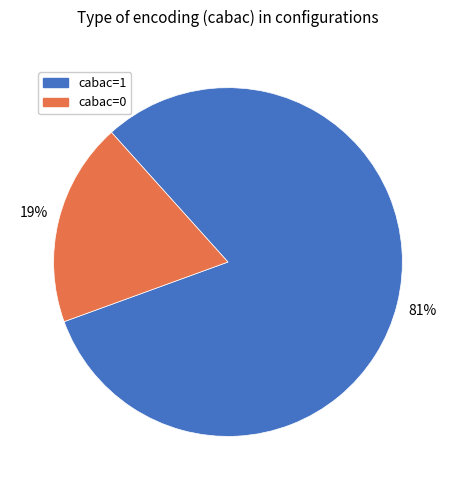

Approximately how many times larger is the value at cabac=1 compared to cabac=0?

4.3